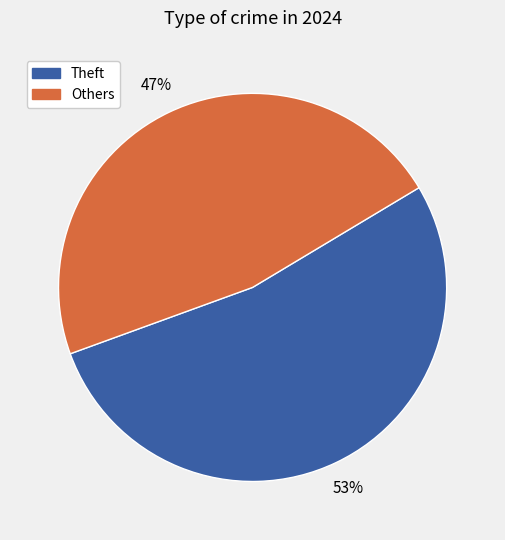

To the nearest percent, what is the difference between the largest and smallest slice percentages?

6%